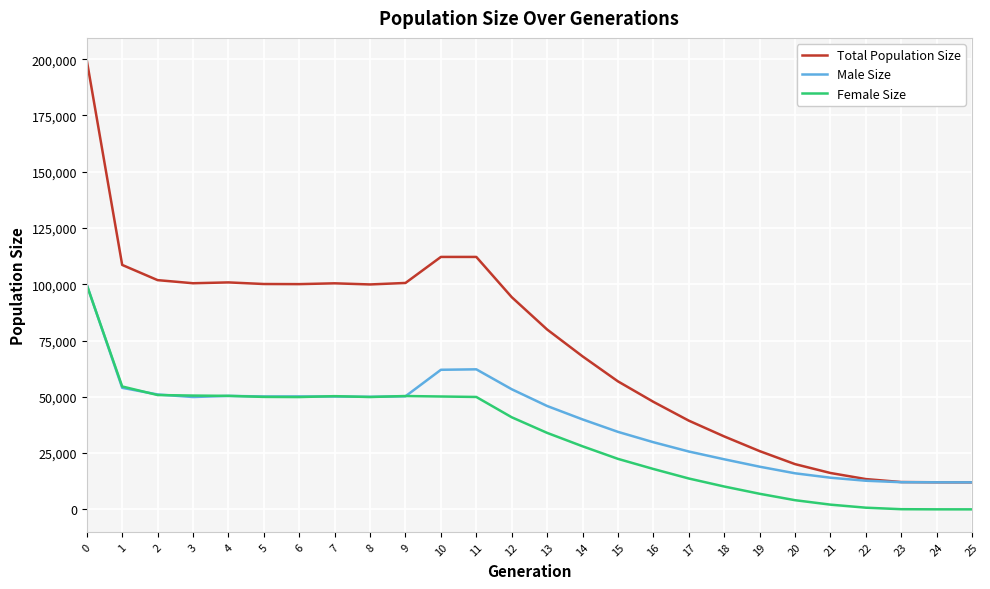

What is the difference between the second highest and second lowest values in the Male Size series?

50193